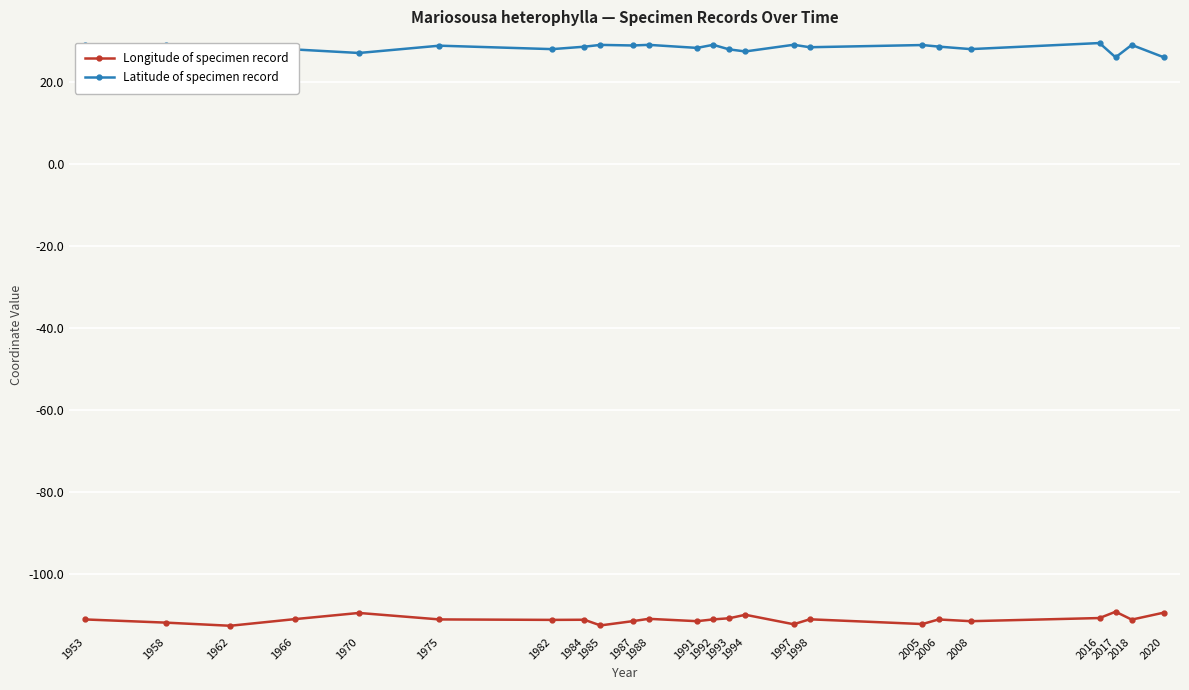

What is the maximum value shown in the chart?

29.4